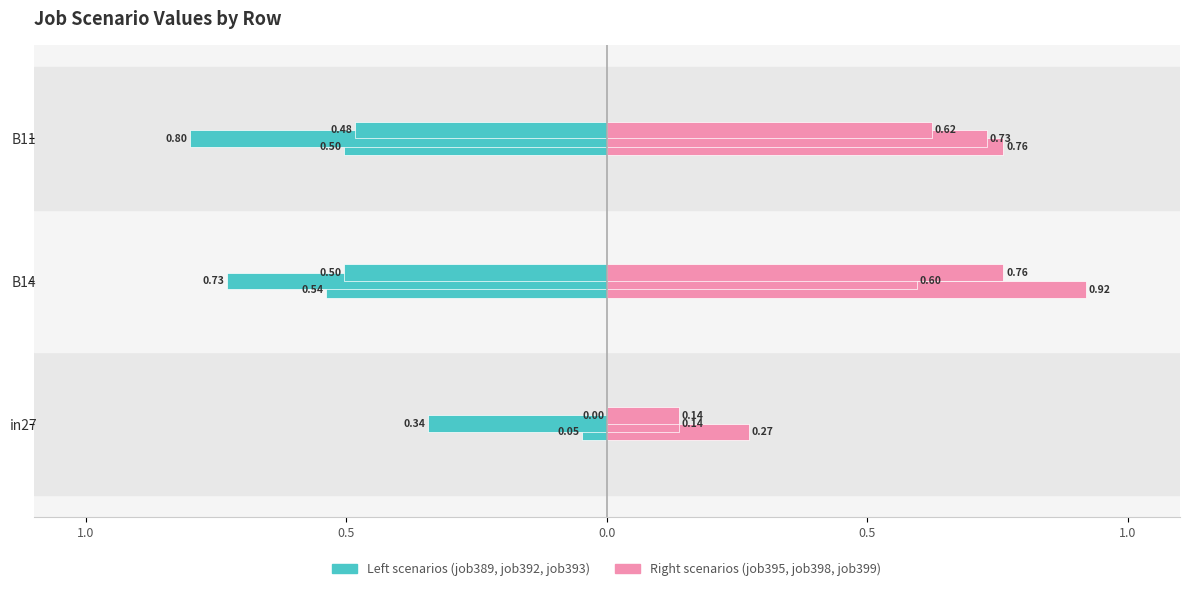

At which category does the chart reach its peak across all series?

B14